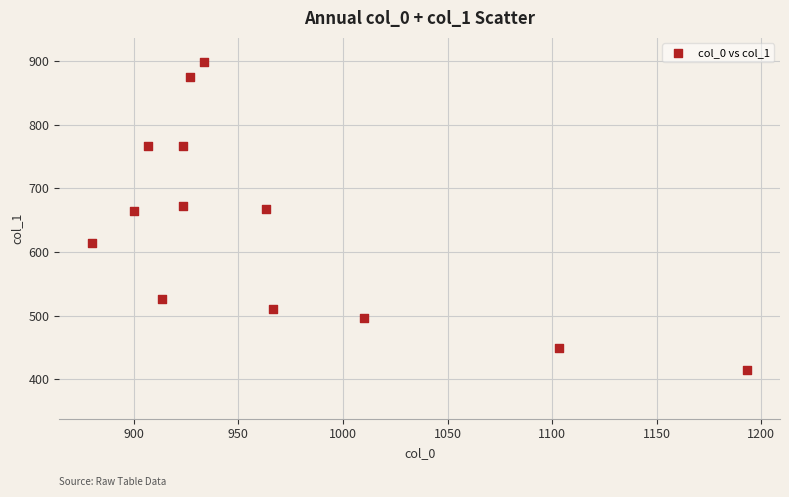

What is the range of Y values (max minus min)?

482.6